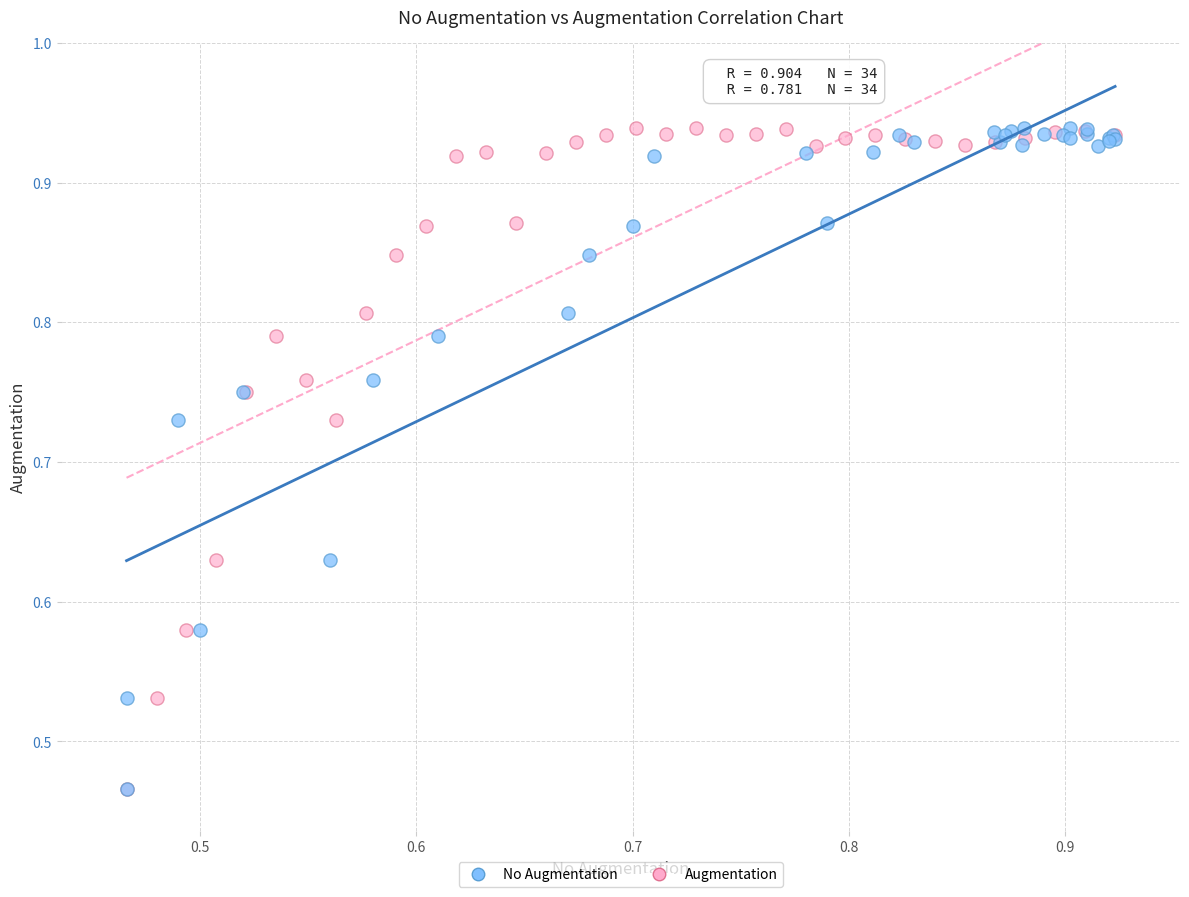

What are all the series names shown in the legend?

No Augmentation, Augmentation